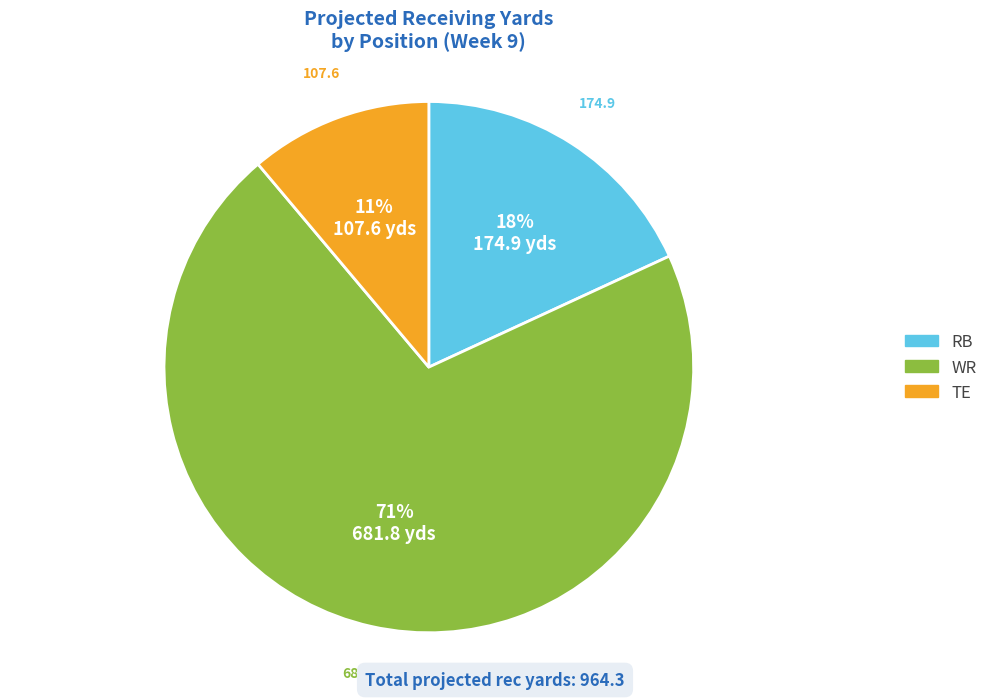

Count the number of slices in the pie.

3